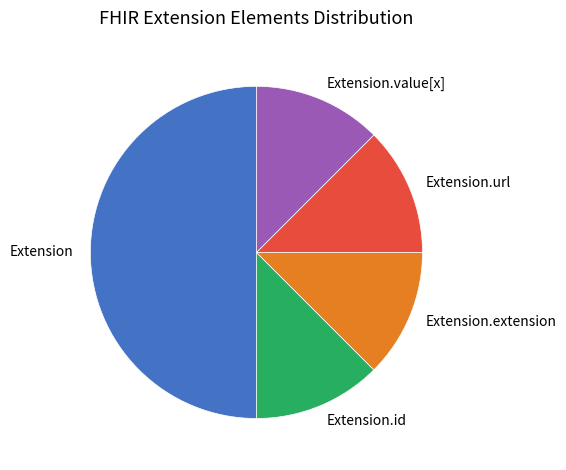

How many slices are in this pie chart?

5